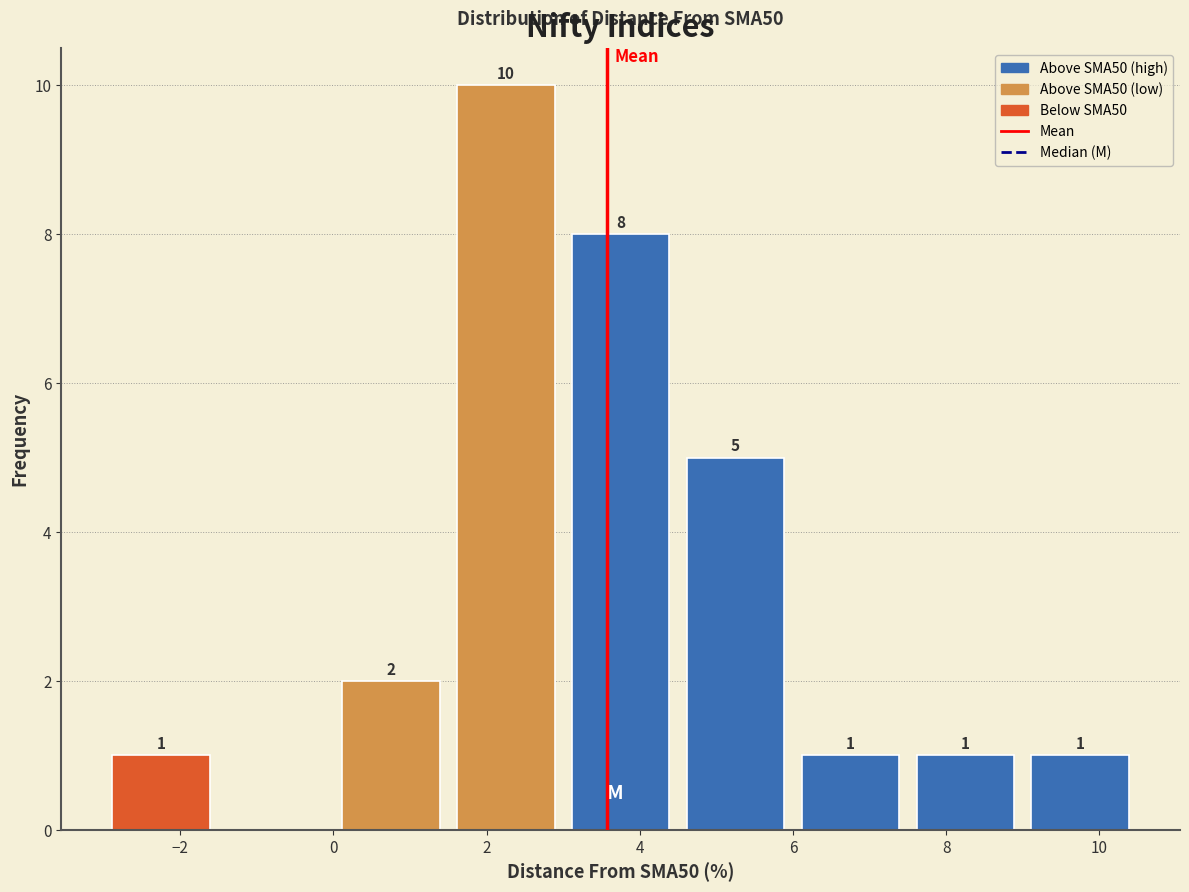

Which range on the x-axis has the tallest bar?

1.5 to 3.0